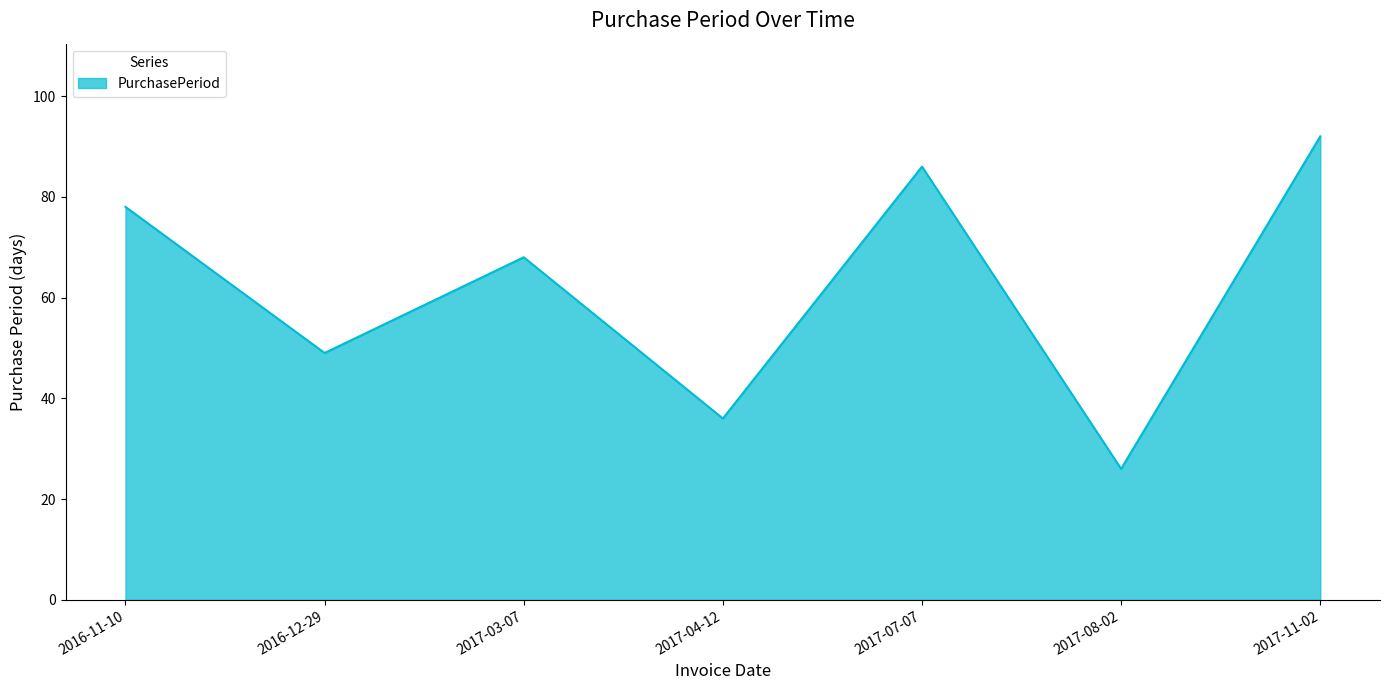

What position from the left is 2017-08-02?

6